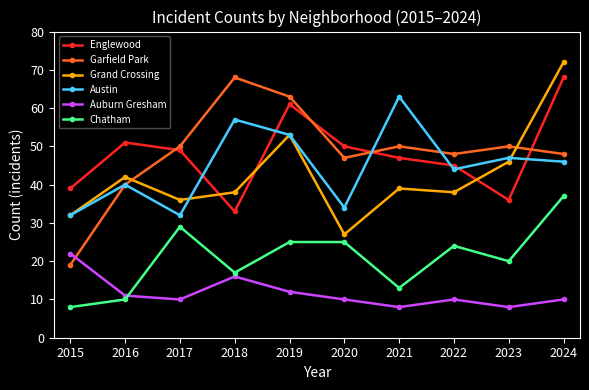

Is it true that Auburn Gresham equals 10 at 2017?

True